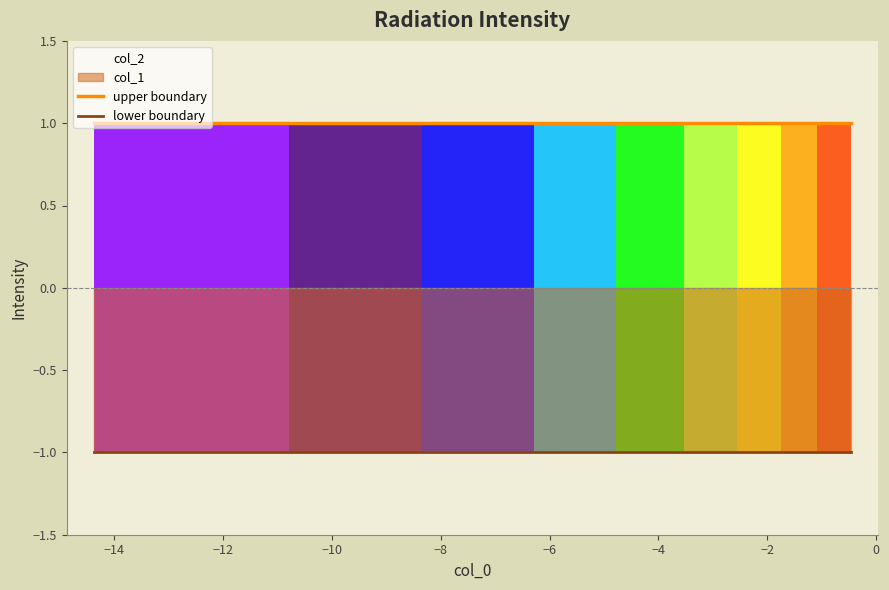

Rank the series by their maximum value, from lowest to highest.

lower boundary, upper boundary